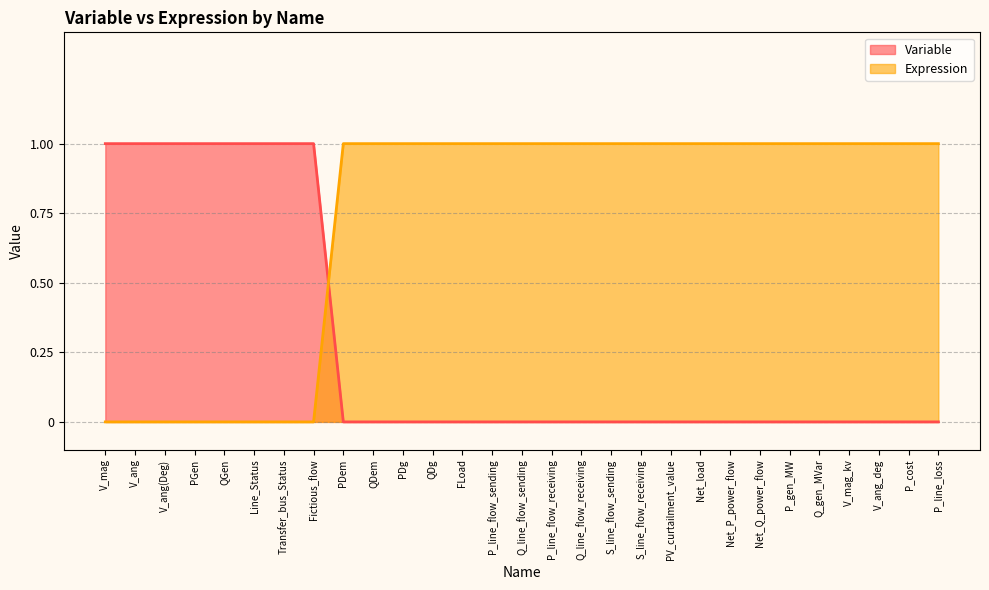

Is the value of Expression at Fictious_flow greater than the value of Variable at PGen?

No